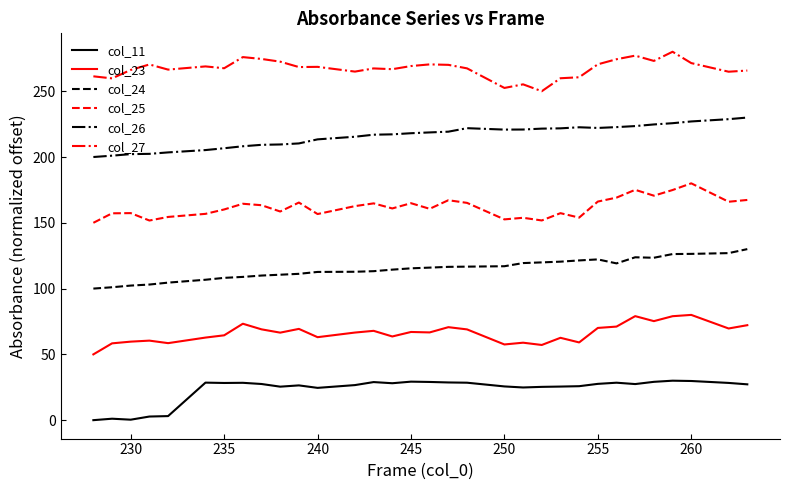

Which series has the largest total across all categories?

col_27